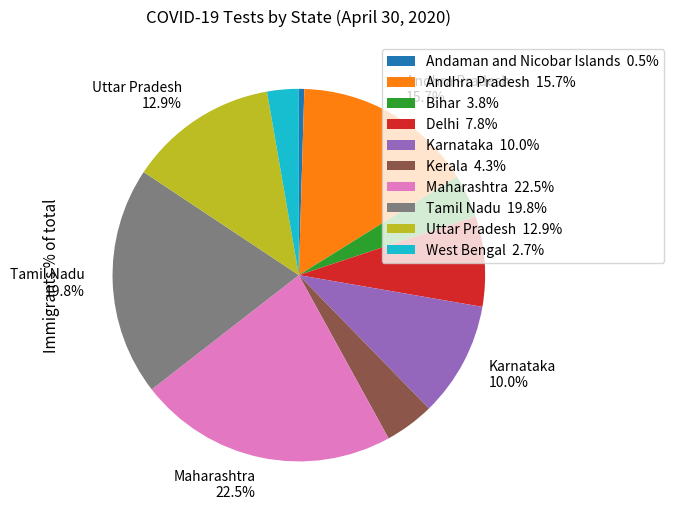

Combined, do Delhi 7.8% and Tamil Nadu 19.8% account for over 50%?

No